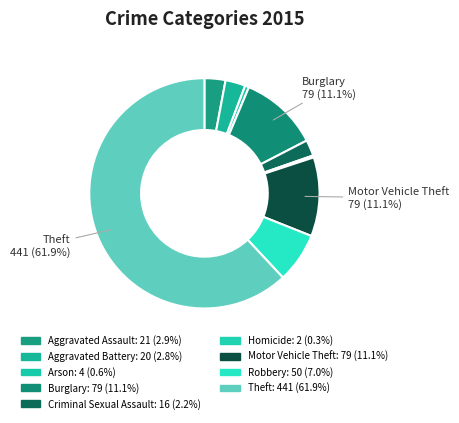

Count the number of slices in the pie.

9